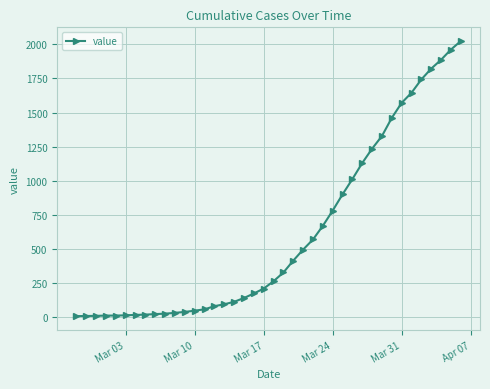

What is the difference between the second highest and second lowest values?

1954